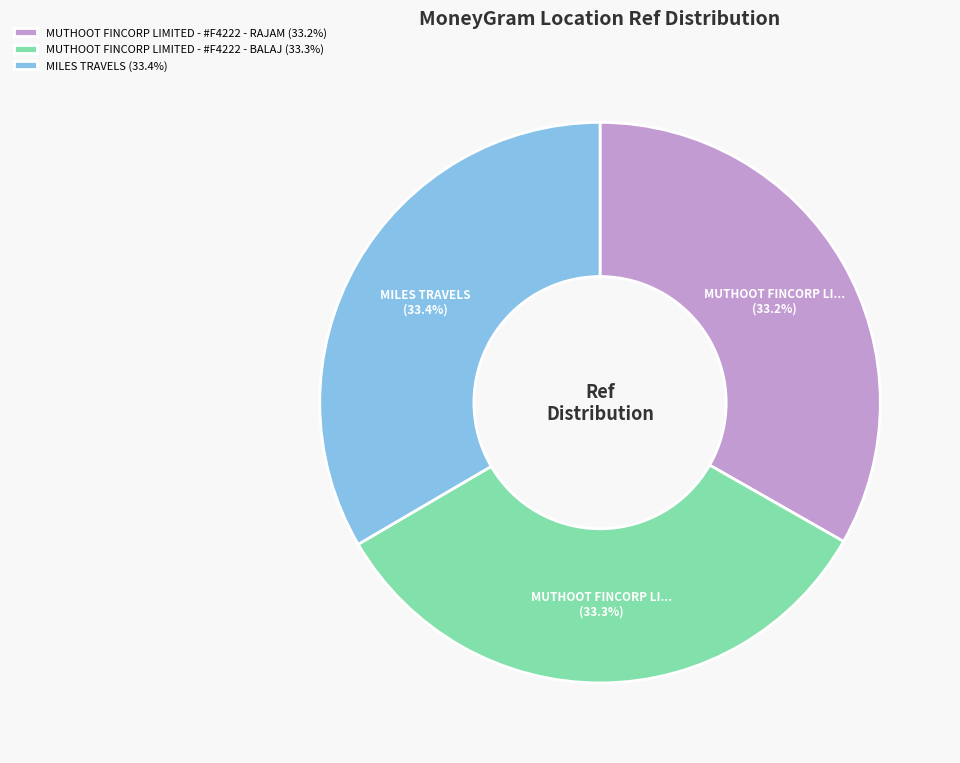

What percentage is the MILES TRAVELS slice, to the nearest percent?

33%